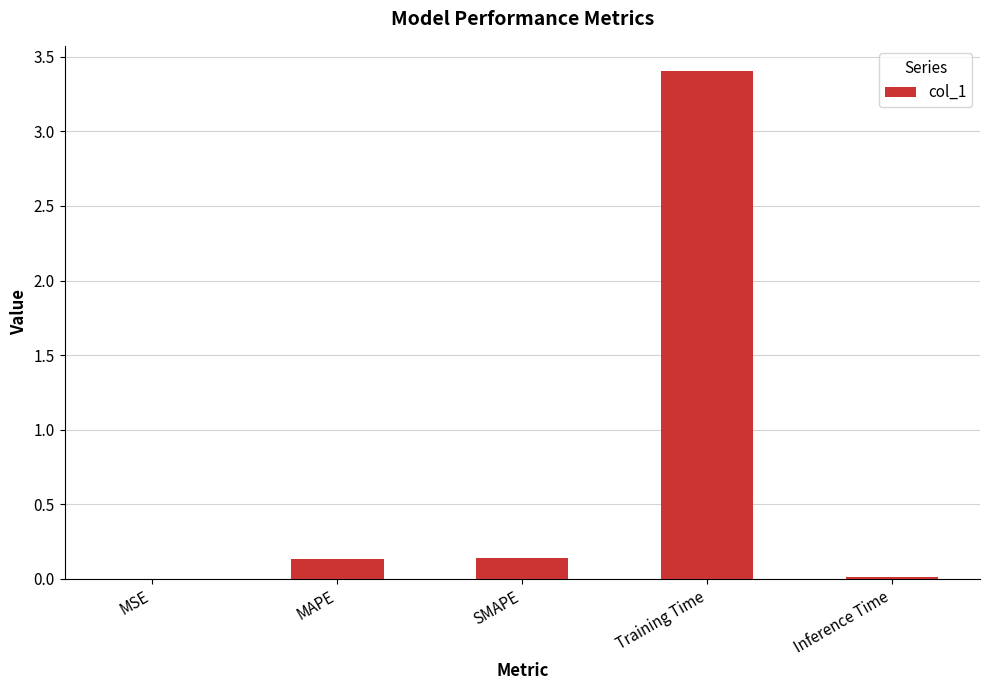

What is the greatest value displayed?

3.4